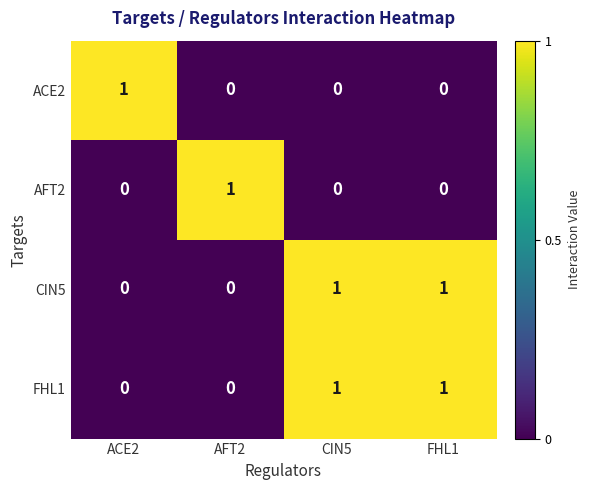

What is the greatest value displayed?

1